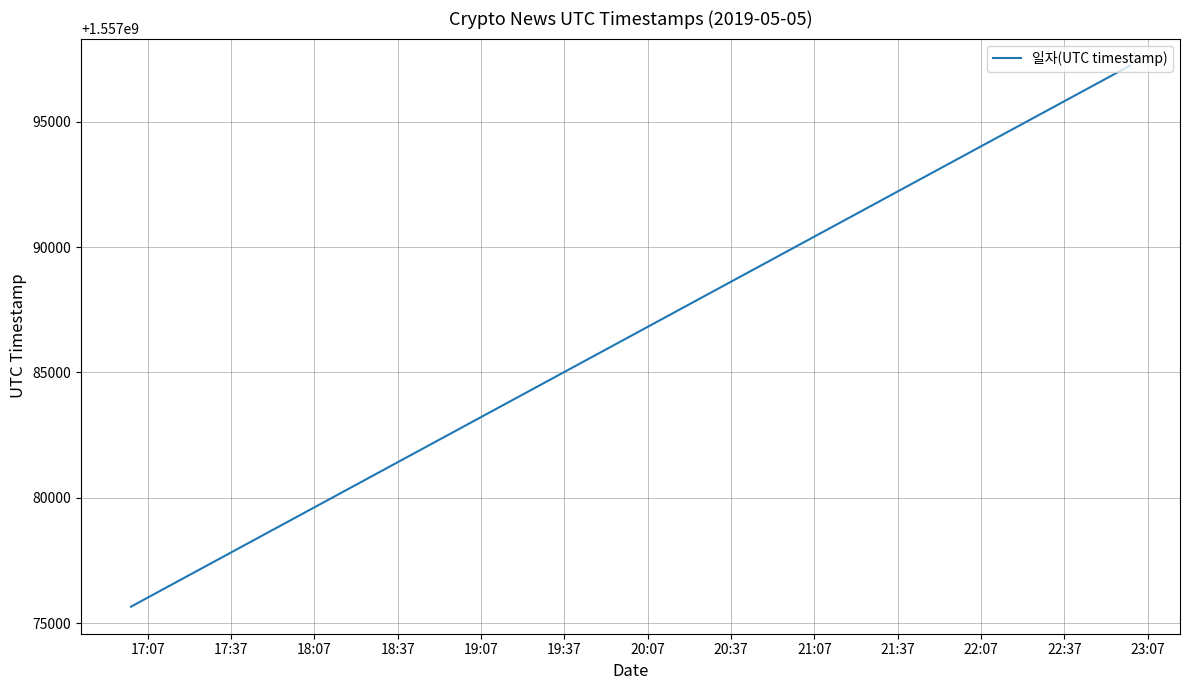

What is the minimum value shown in the chart?

1557075657